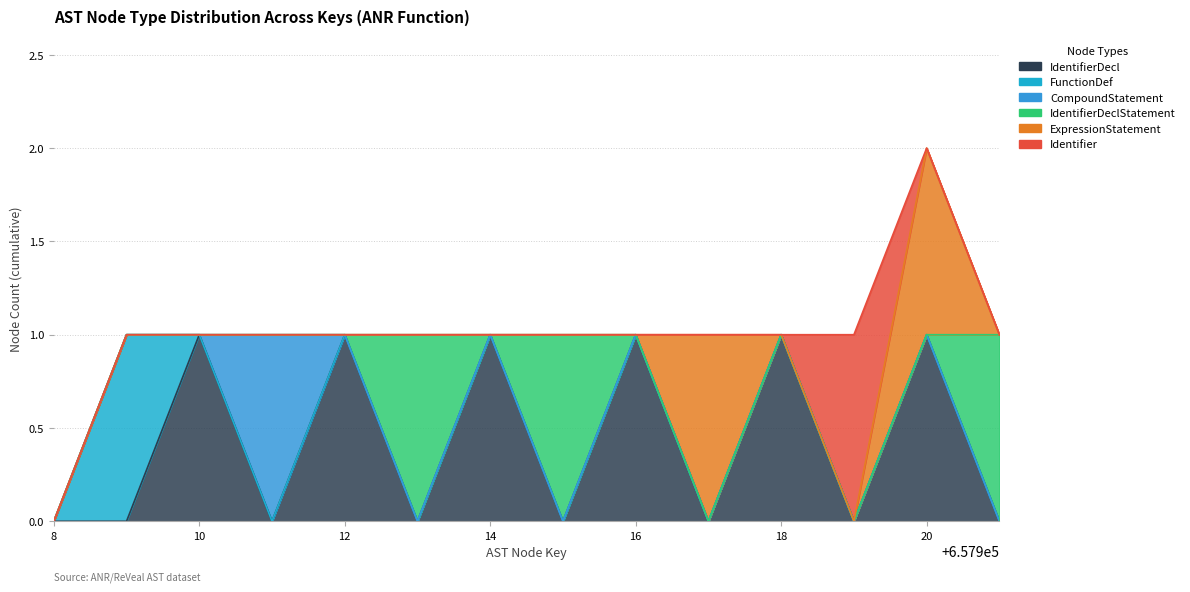

Which series has the largest range (max minus min)?

IdentifierDecl